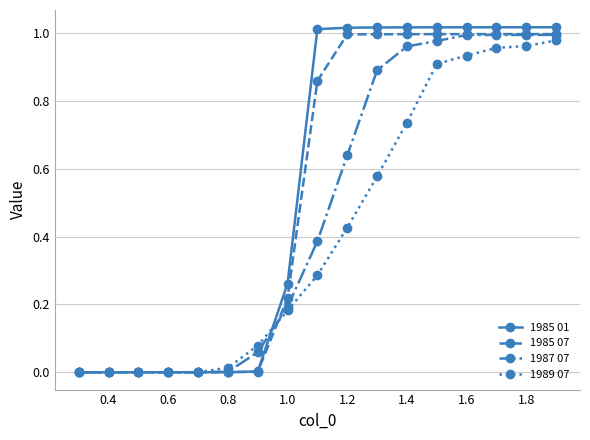

What is the sum of all 1985 01 values?

9.4